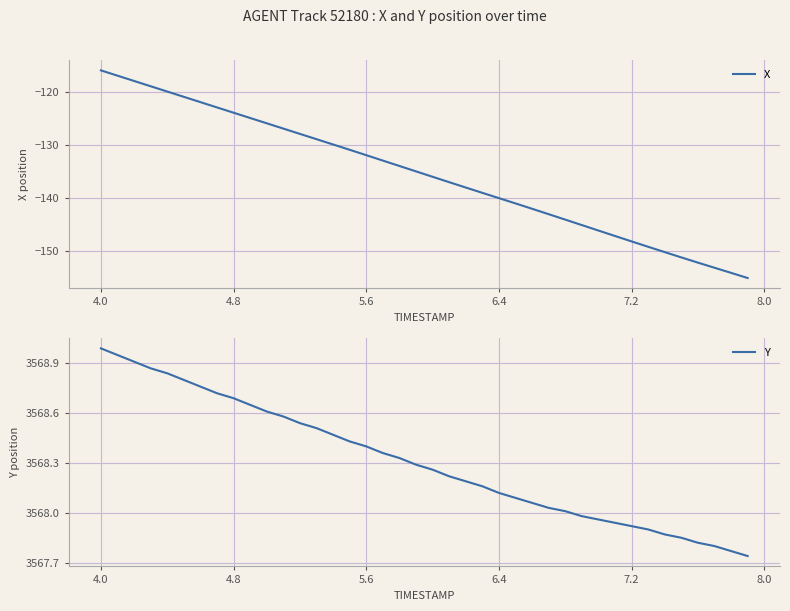

At which label does Y reach its peak?

4.0